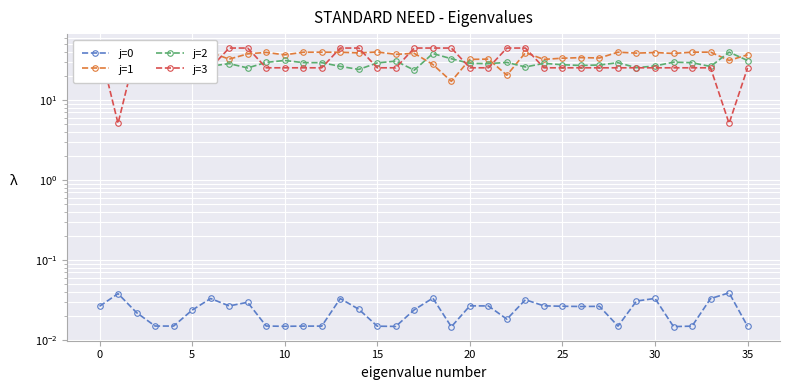

What is the spread (max minus min) of values at 5?

44.7